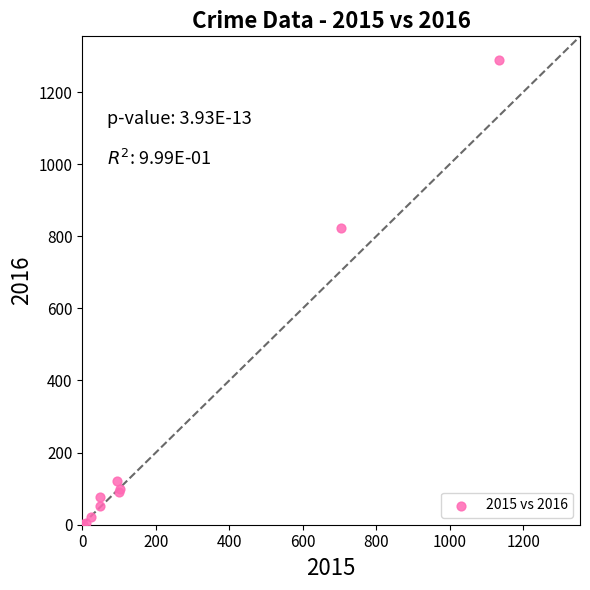

What Y value in the scatter plot is closest to 645?

822